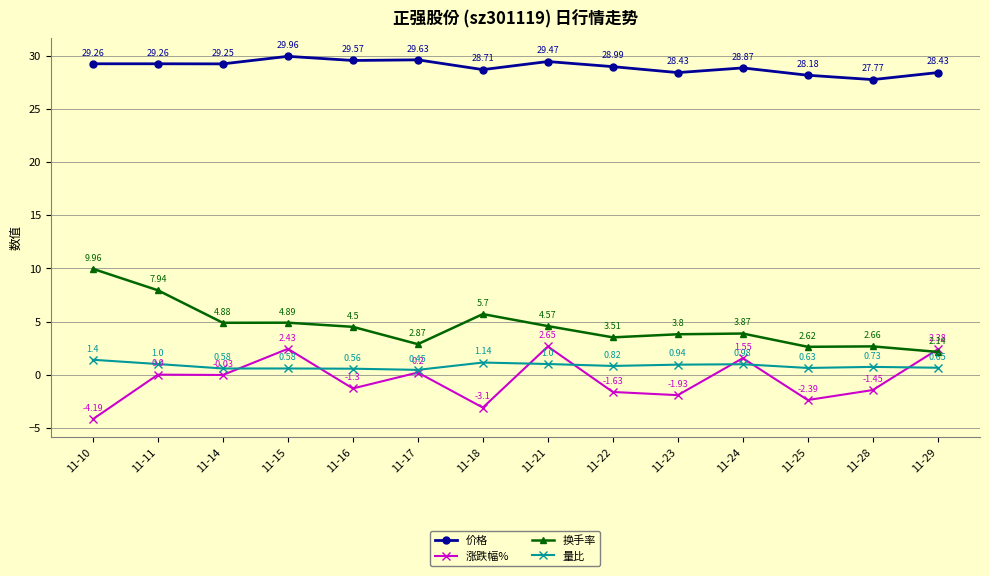

What is the value of the 换手率 point at the 1st from the left?

10.0